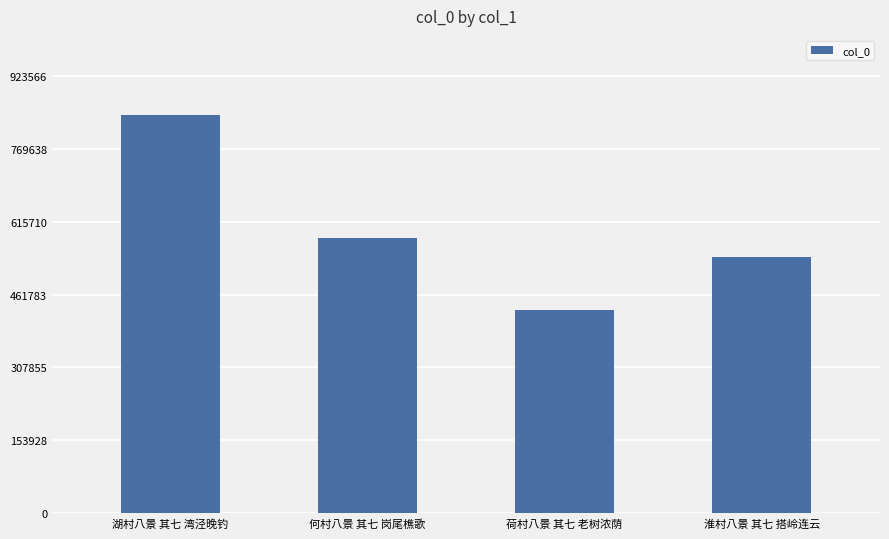

What is the label of the 2nd bar from the right?

荷村八景 其七 老树浓荫